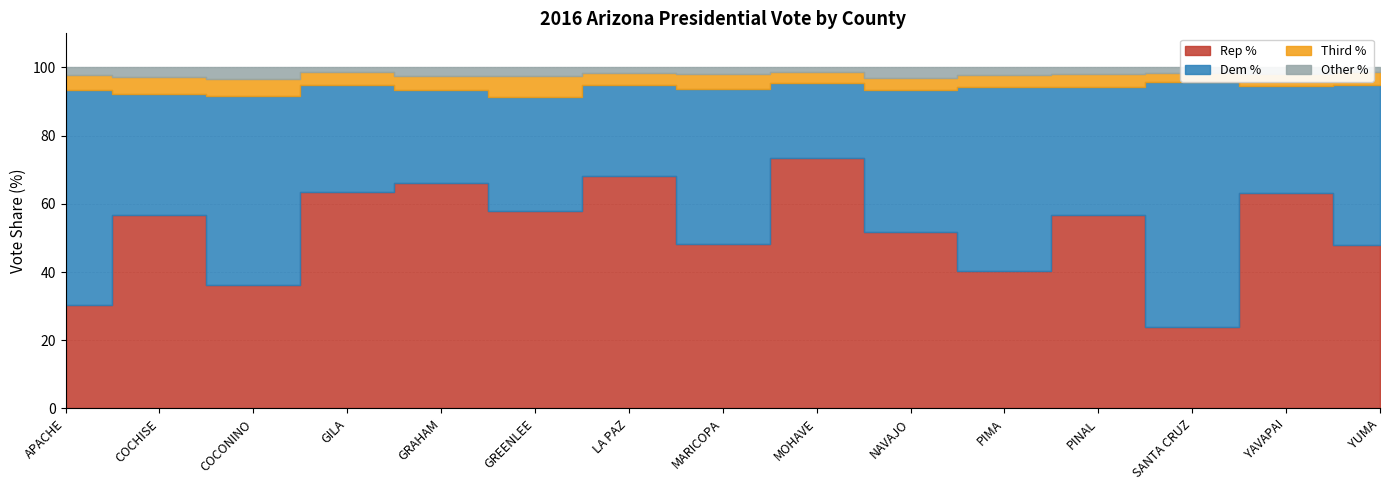

What position from the left is PINAL?

12